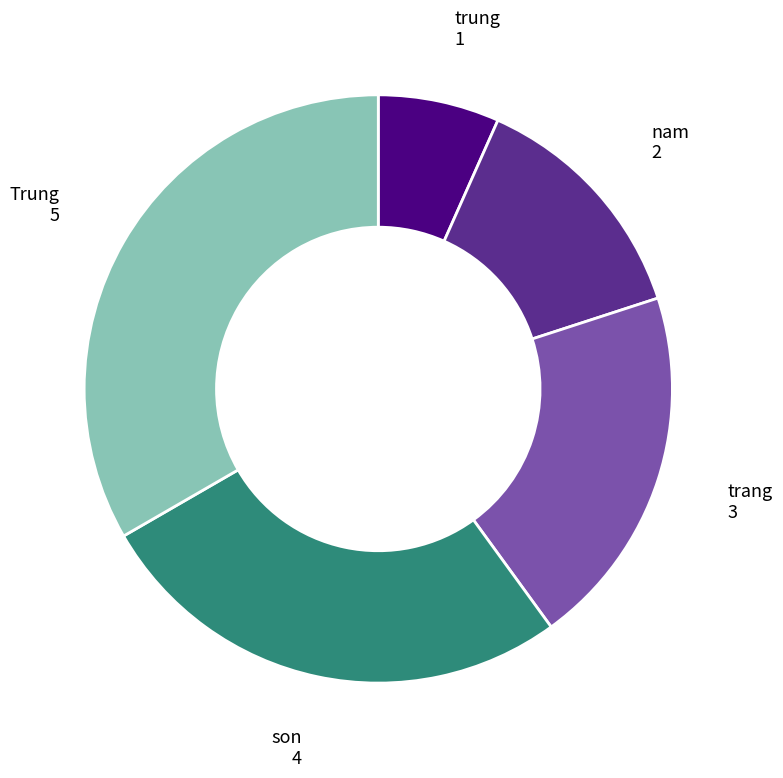

Count the number of slices in the pie.

5